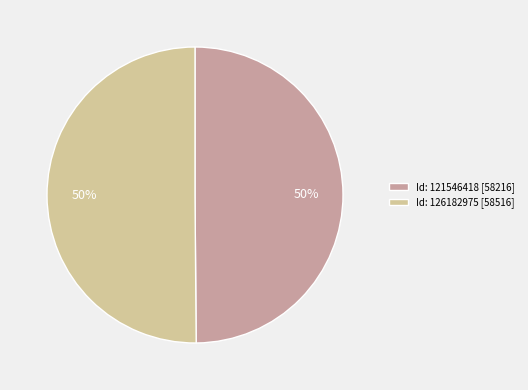

The Id: 121546418 [58216] slice represents 50% of the pie. True or false?

True